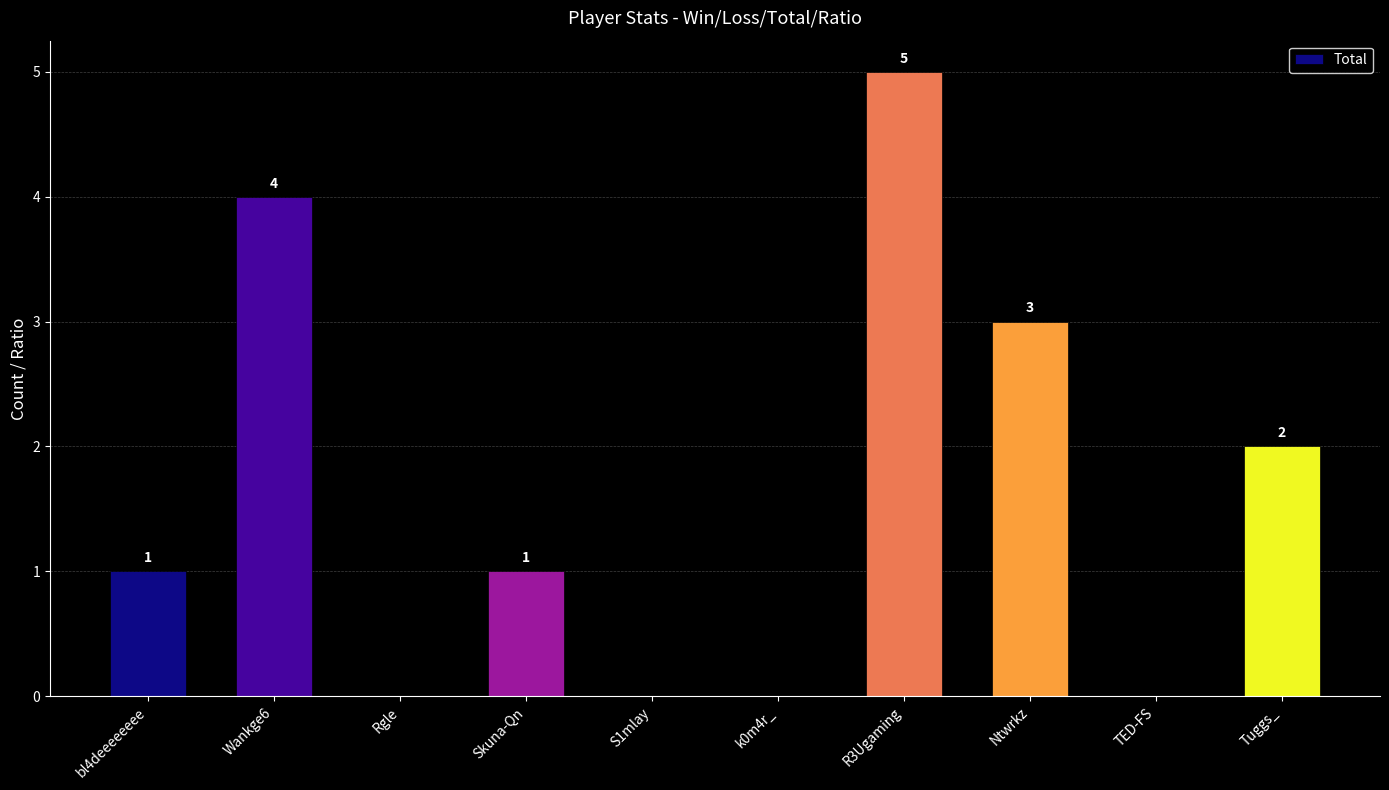

Between Ntwrkz and Rgle, which is larger?

Ntwrkz